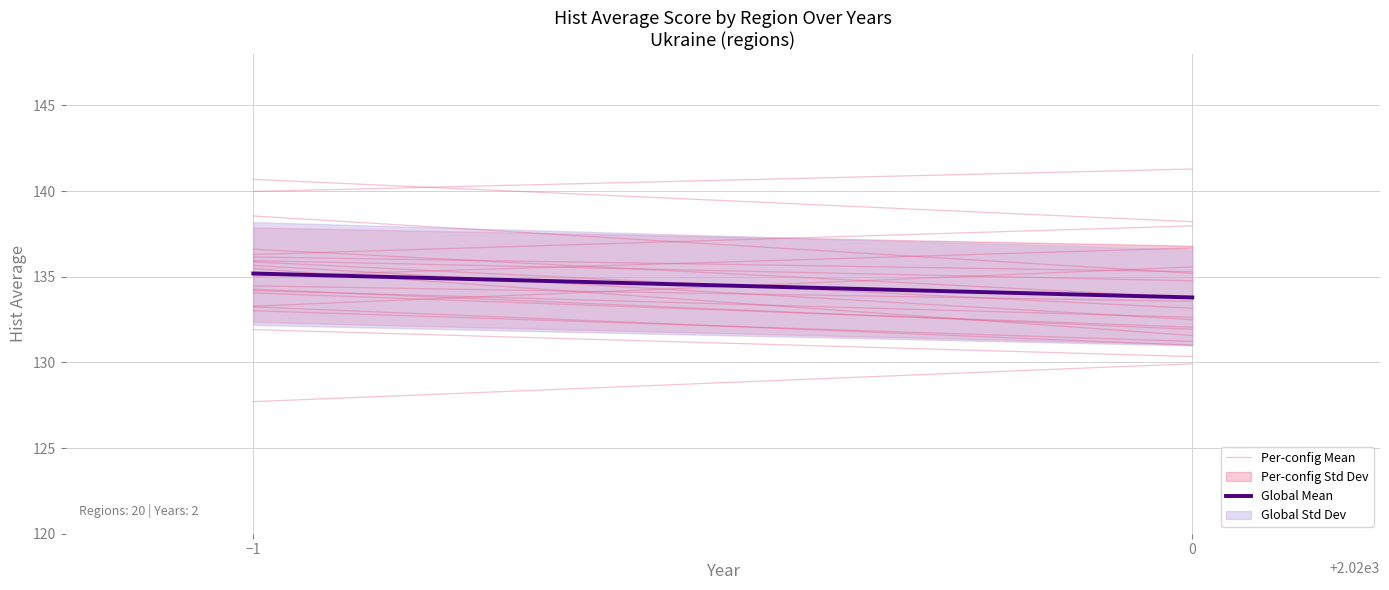

Reading right to left, list all the values displayed in this chart.

Per-config Mean: 0=133.6	−1=134.5
Global Mean: 0=133.8	−1=135.2